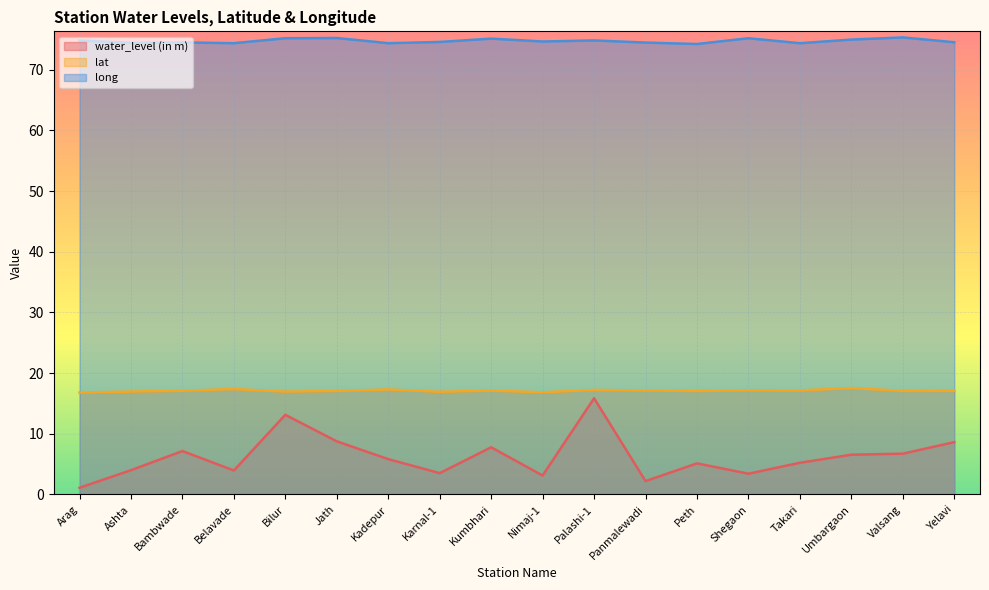

Where does the lat series first go above 17?

Bambwade